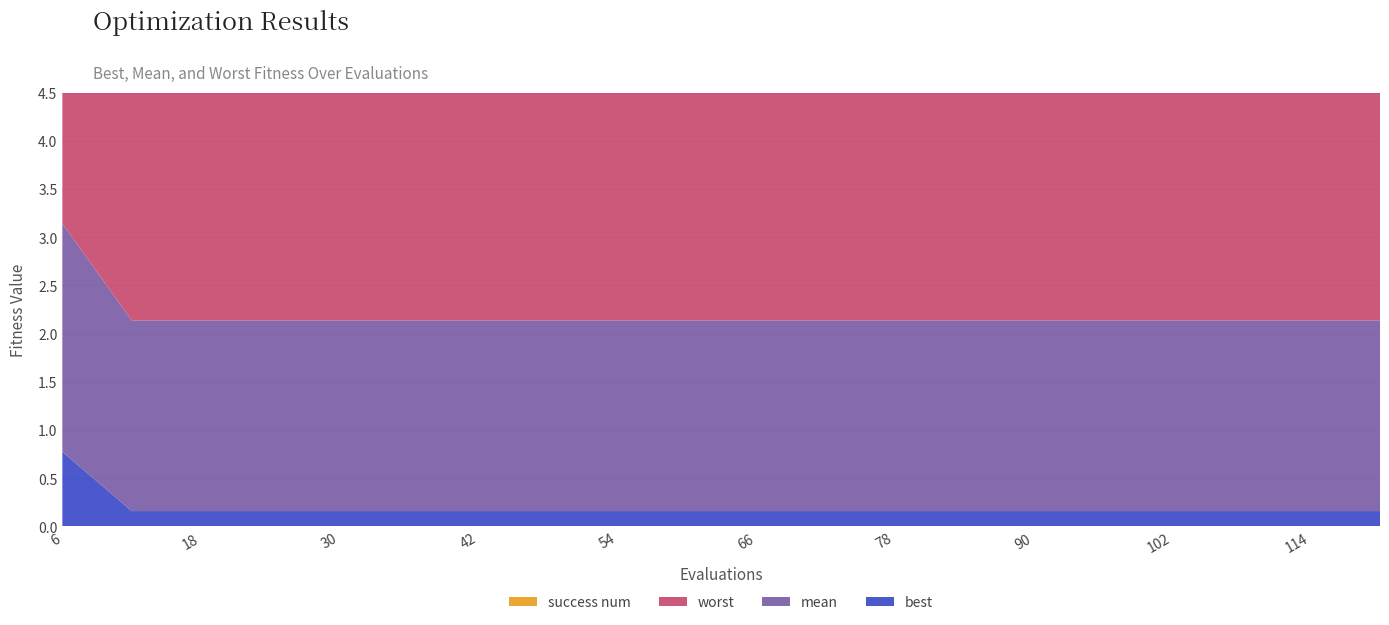

Reading left to right, extract all data points from this chart.

best: 0.8	0.2	0.2	0.2	0.2	0.2	0.2	0.2	0.2	0.2	0.2	0.2	0.2	0.2	0.2	0.2	0.2	0.2	0.2	0.2
mean: 2.4	2.0	2.0	2.0	2.0	2.0	2.0	2.0	2.0	2.0	2.0	2.0	2.0	2.0	2.0	2.0	2.0	2.0	2.0	2.0
worst: 4.0	3.6	3.6	3.6	3.6	3.6	3.6	3.6	3.6	3.6	3.6	3.6	3.6	3.6	3.6	3.6	3.6	3.6	3.6	3.6
success num: 0.0	0.0	0.0	0.0	0.0	0.0	0.0	0.0	0.0	0.0	0.0	0.0	0.0	0.0	0.0	0.0	0.0	0.0	0.0	0.0